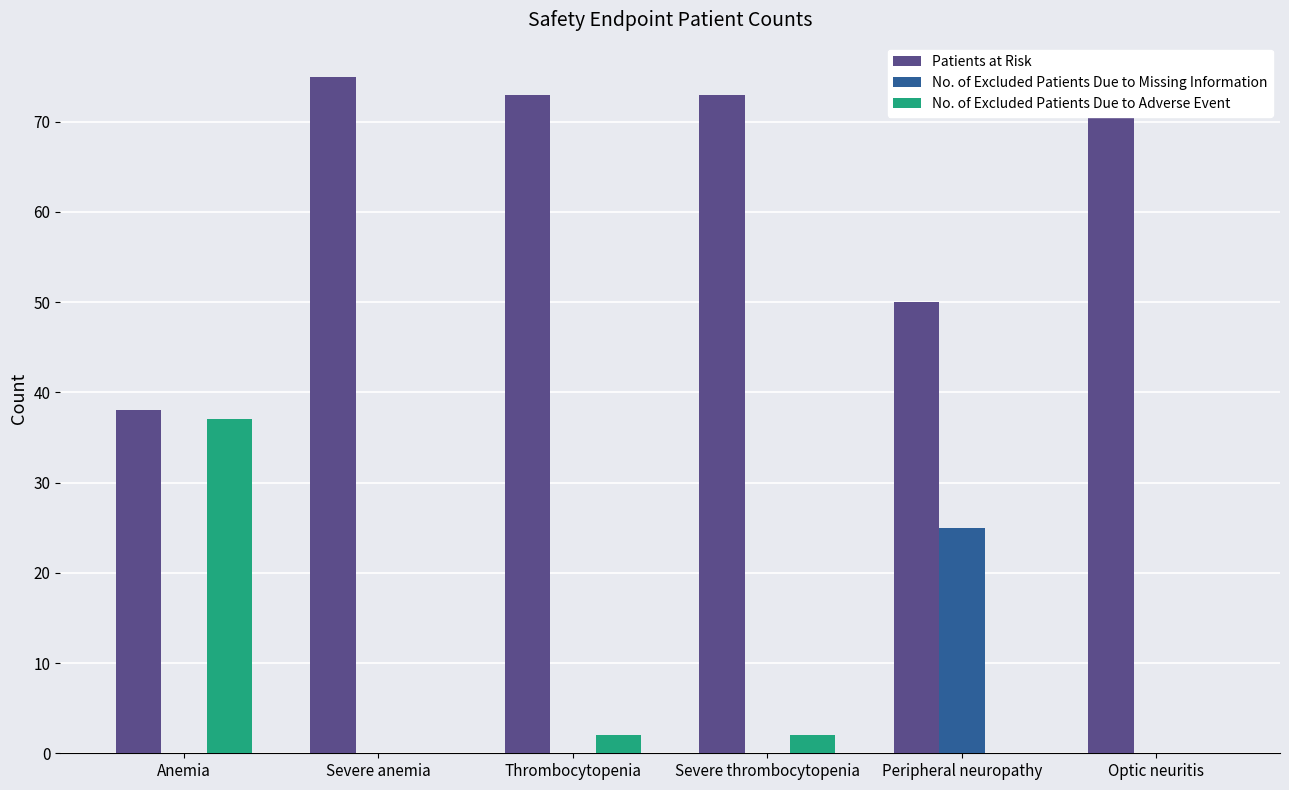

Between Severe thrombocytopenia and Anemia, which is larger?

Severe thrombocytopenia